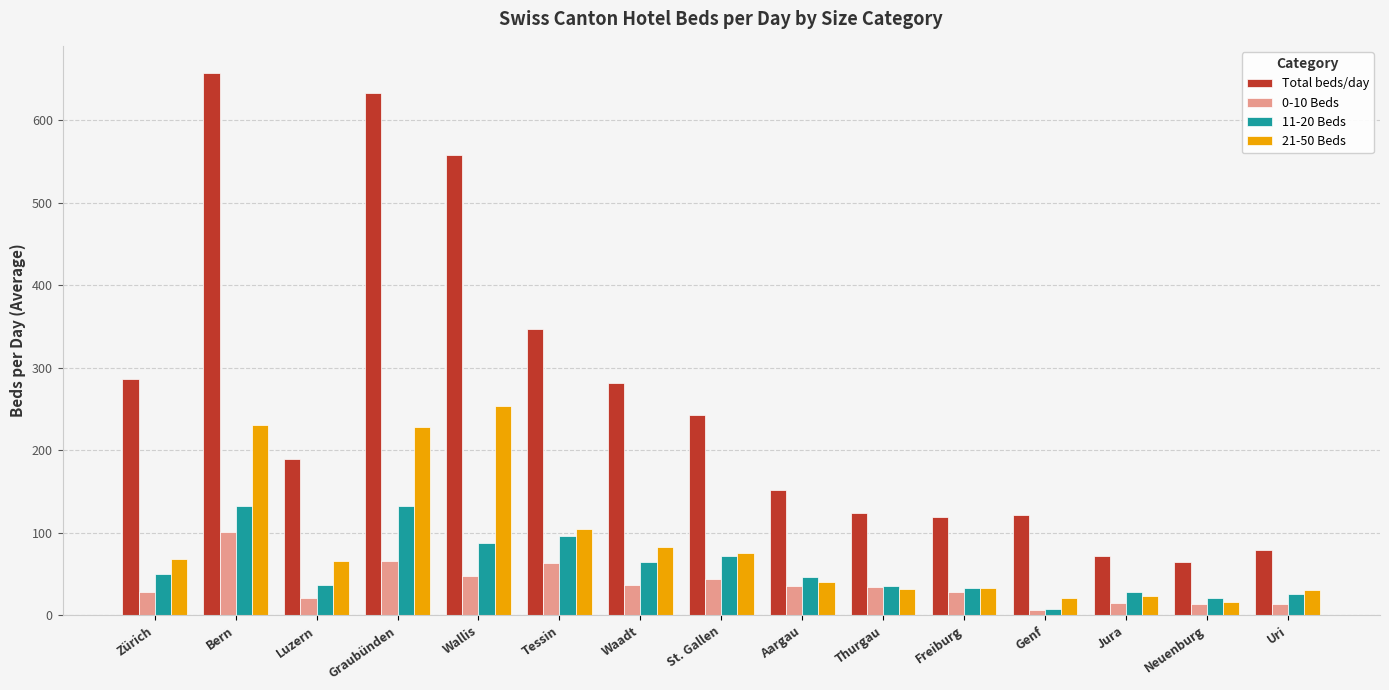

The value of 21-50 Beds at Bern is 119.5. True or false?

False